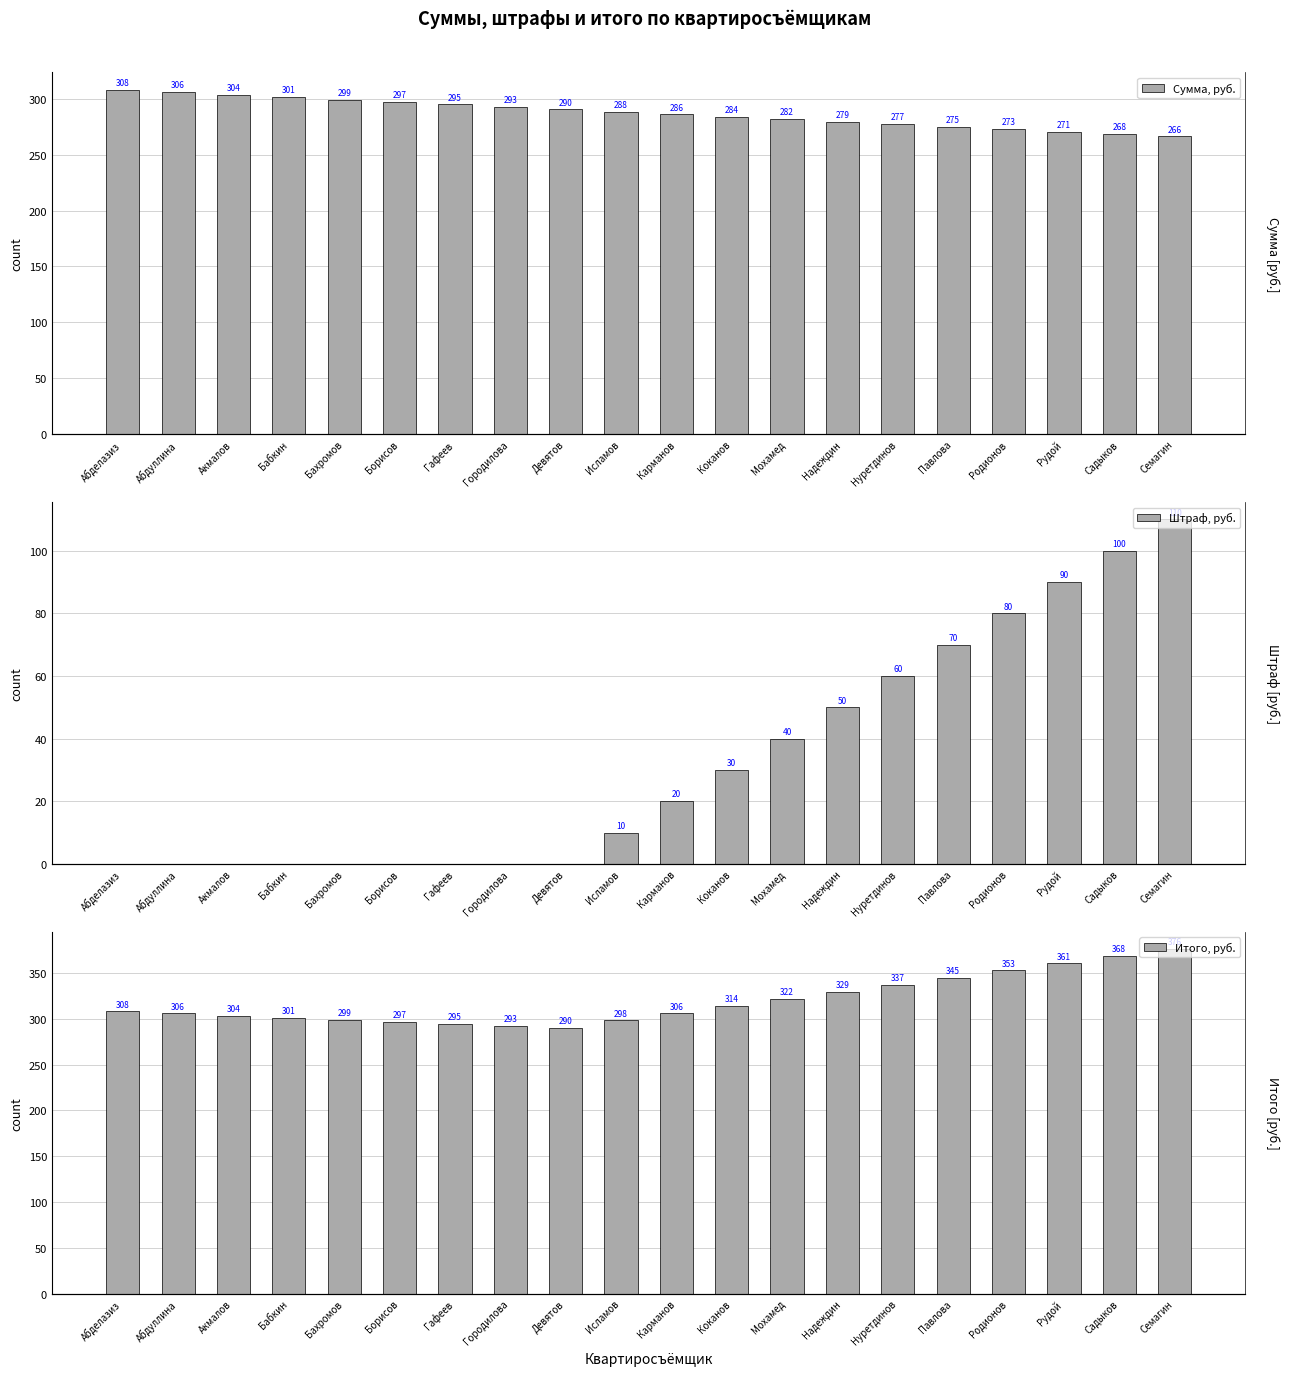

Between Бабкин and Абдуллина, which is larger?

Абдуллина